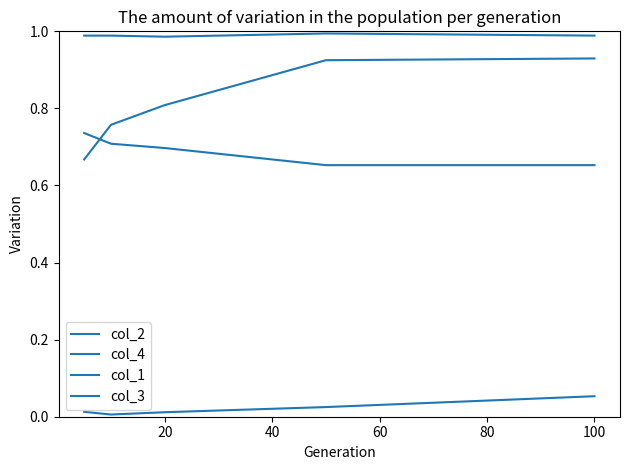

Which series has the largest total across all categories?

col_3